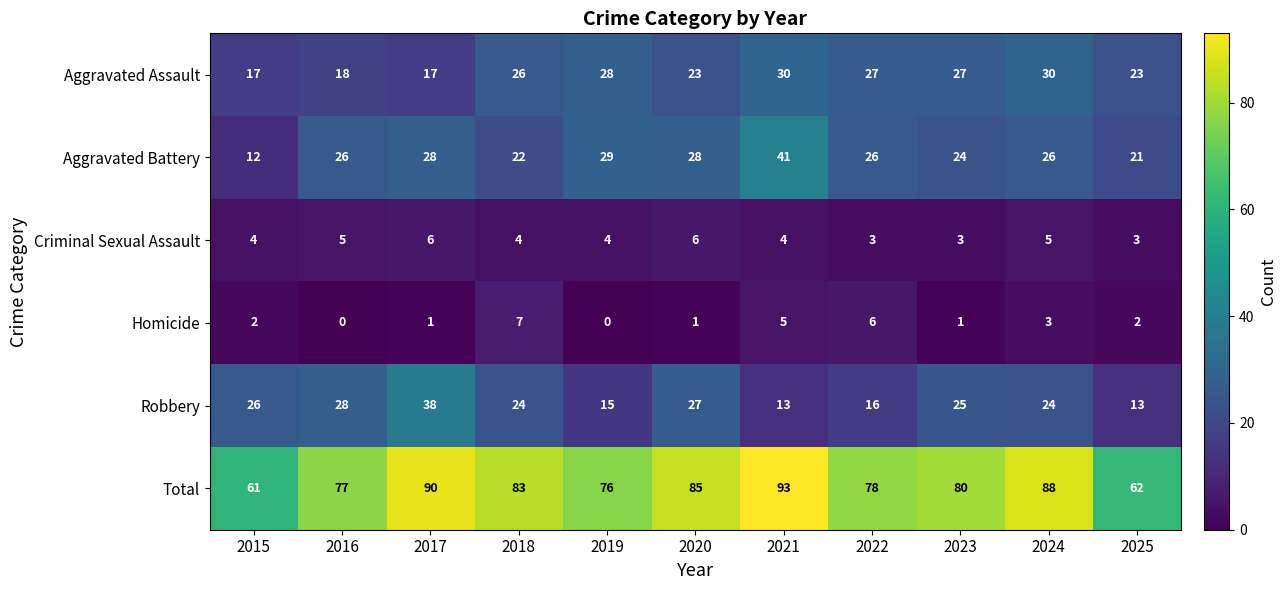

Which series changed the most between 2023 and 2025?

Total